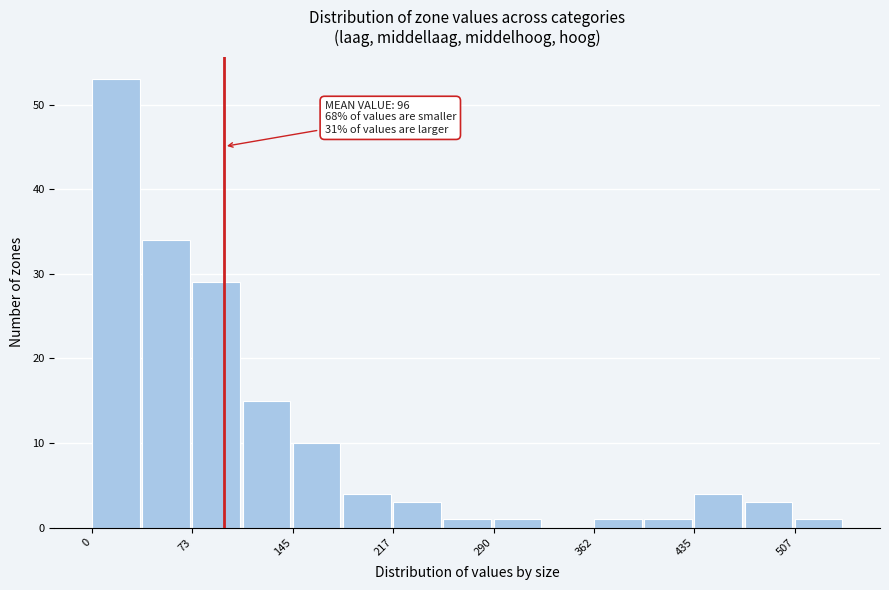

Around what value on the x-axis is the tallest bar? Give the approximate position of its centre, as read against the axis.

20